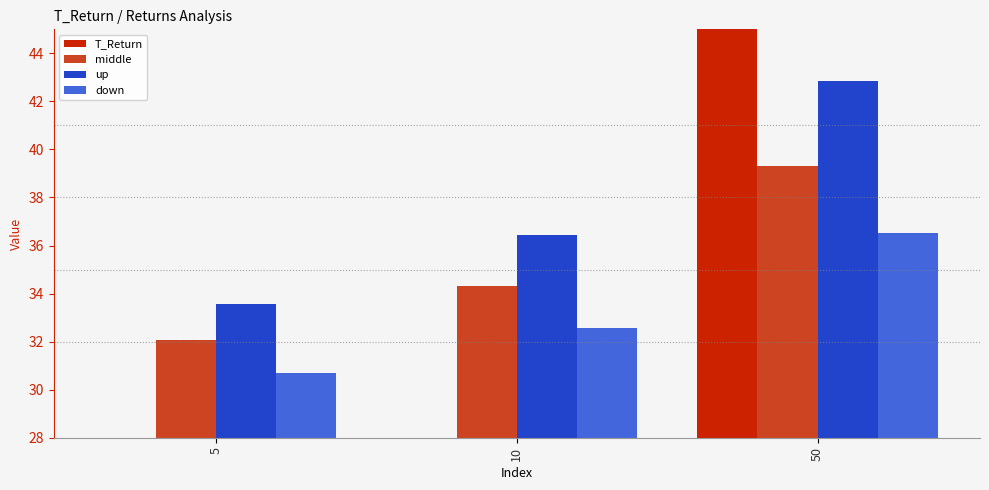

Where does the middle series first go above 34?

10